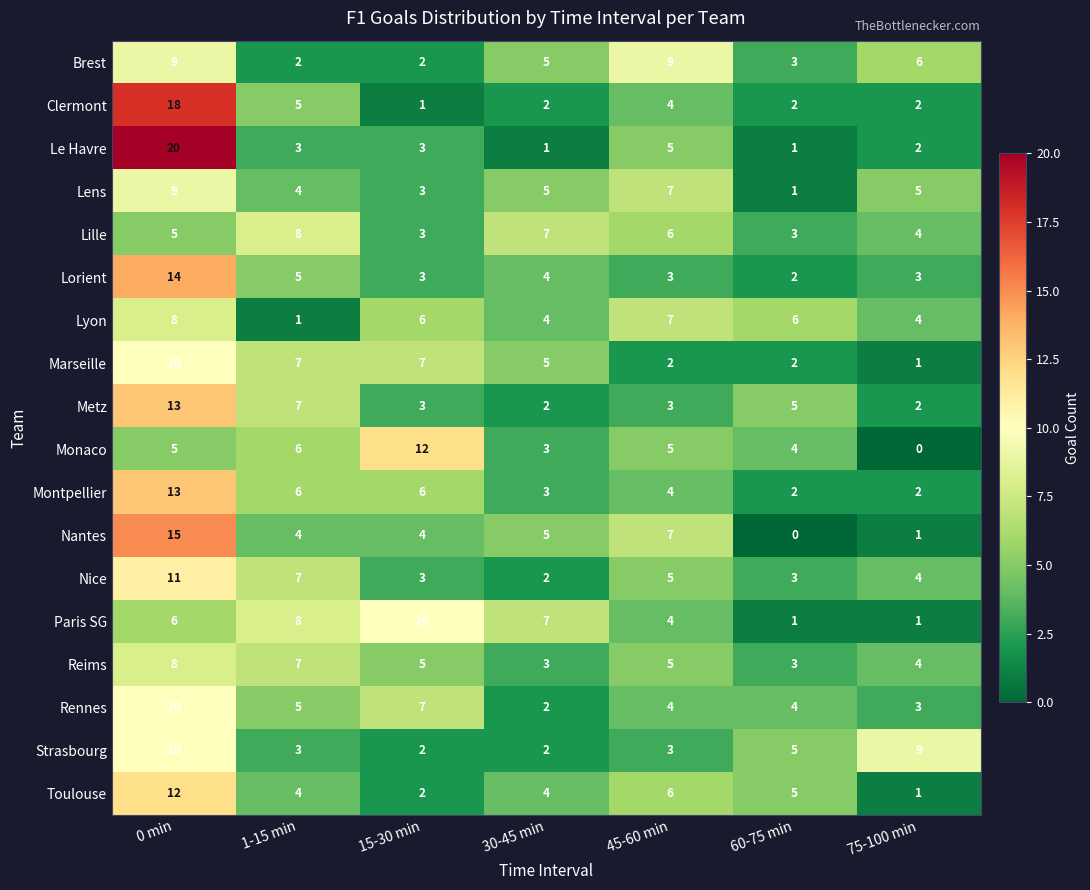

Is it true that Lyon equals 10 at 45-60 min?

False